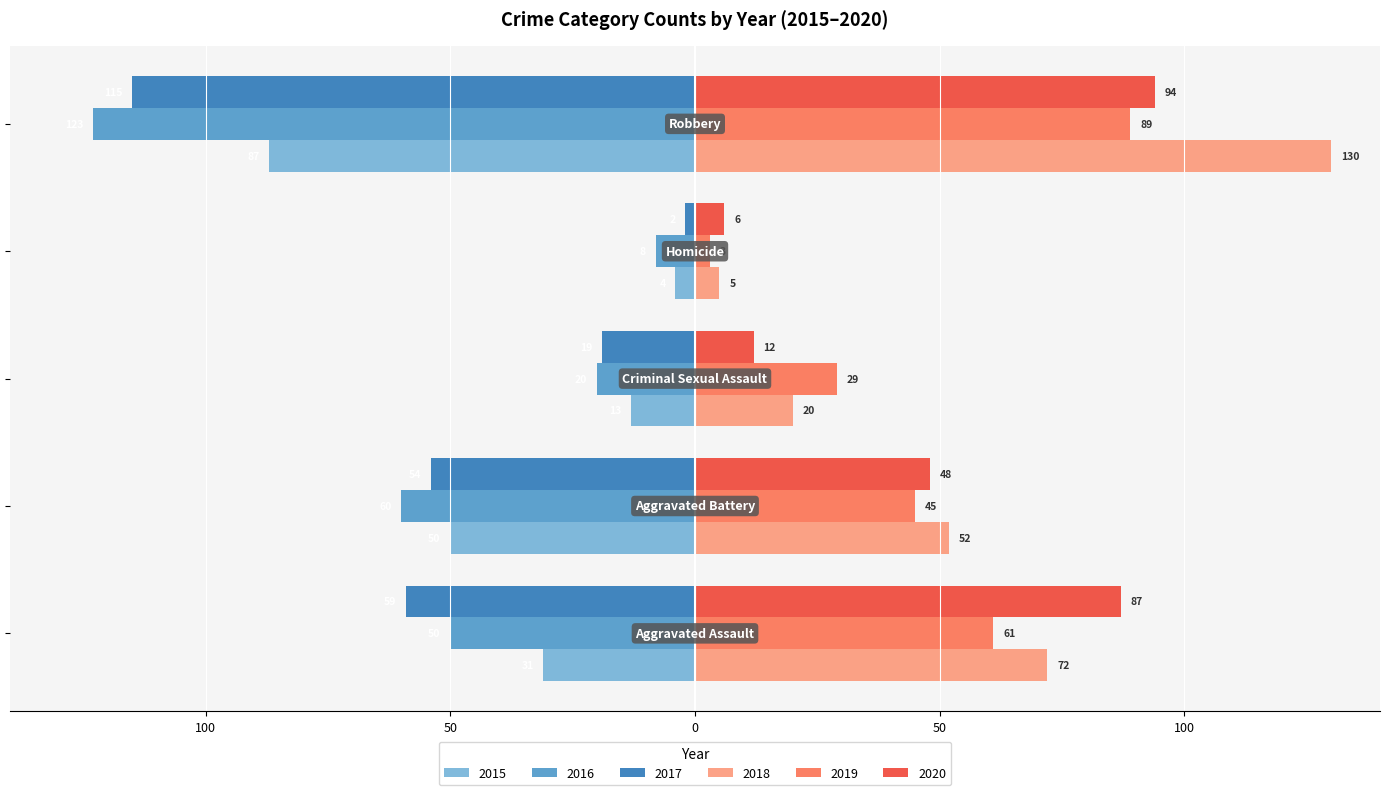

How many bars are there in total?

30